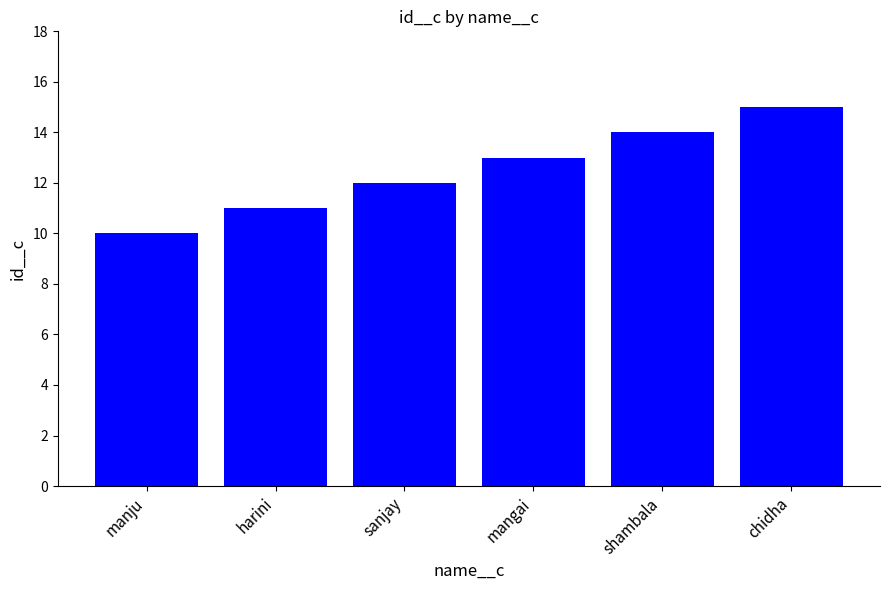

List the labels in order of value, largest first.

chidha, shambala, mangai, sanjay, harini, manju